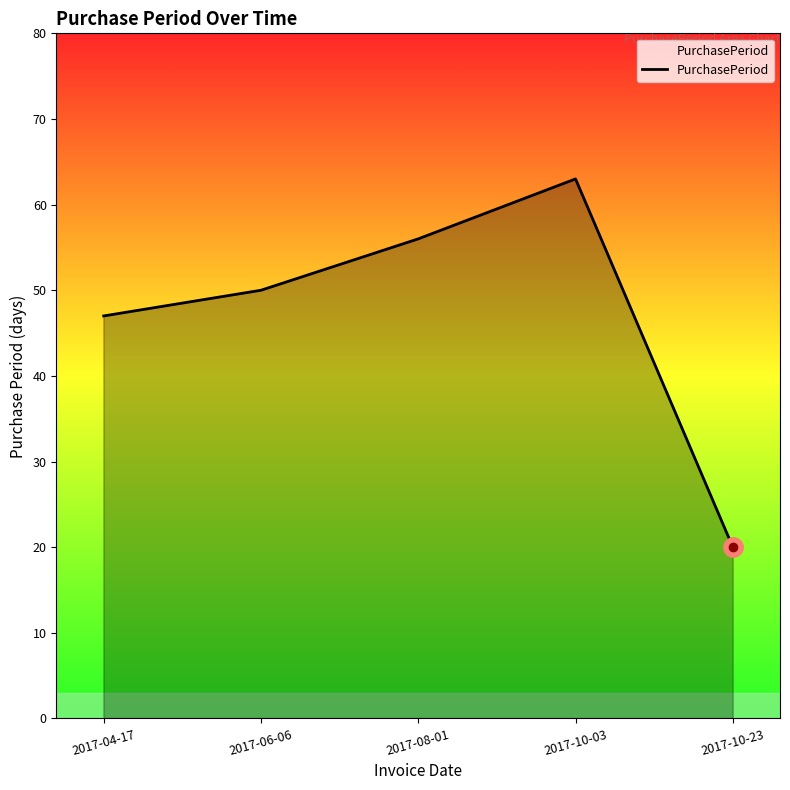

What position from the left is 2017-10-23?

5